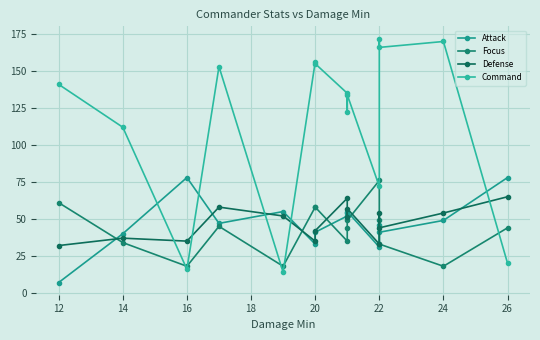

How many lines are shown in the chart?

4